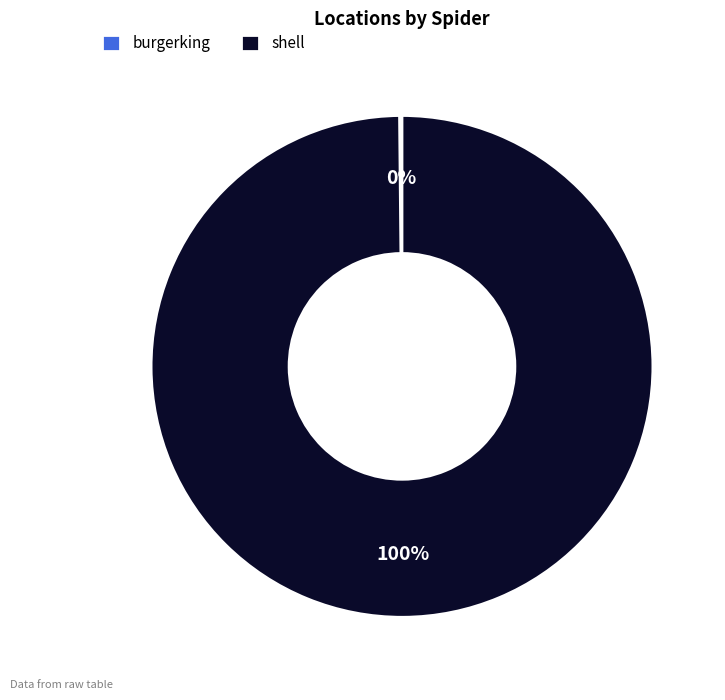

Which category has the biggest portion of the pie?

shell